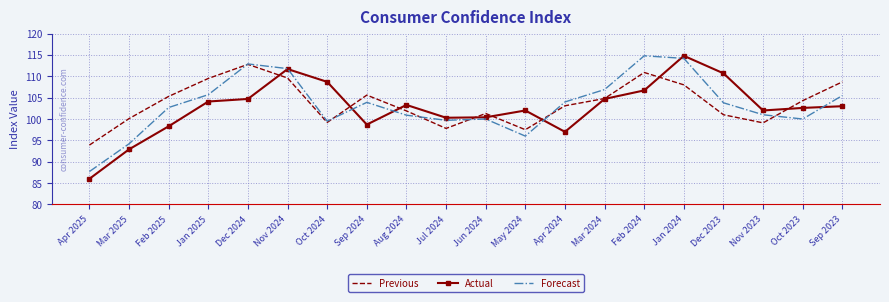

How many values in the Forecast series exceed 103?

10